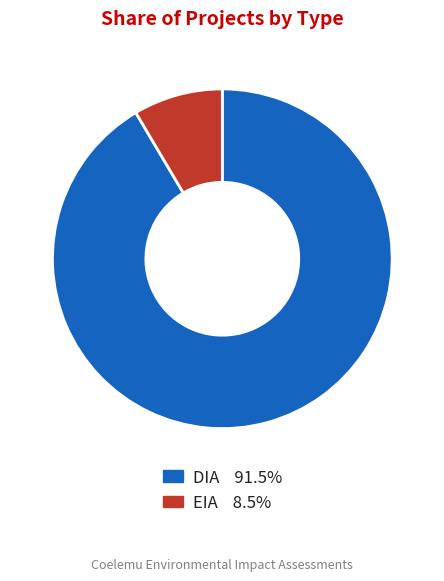

Between DIA and EIA, which is larger?

DIA